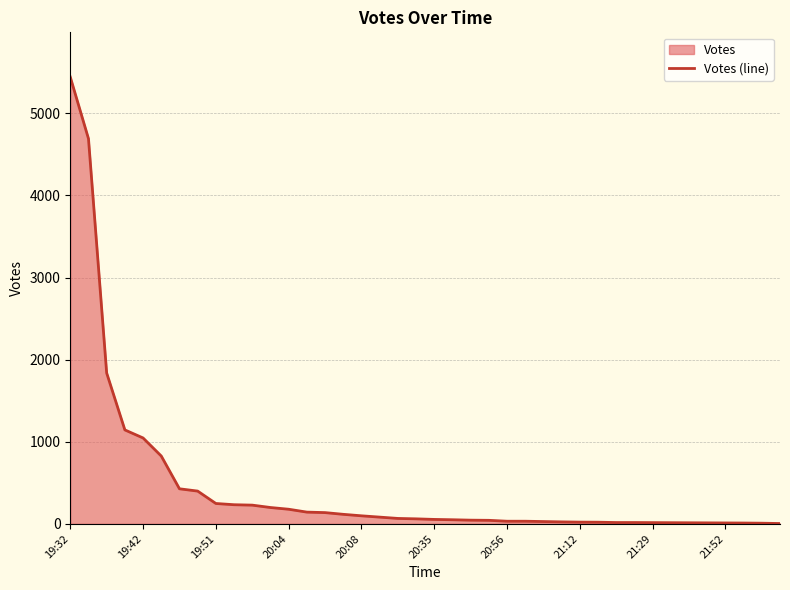

What is the maximum value shown in the chart?

5442